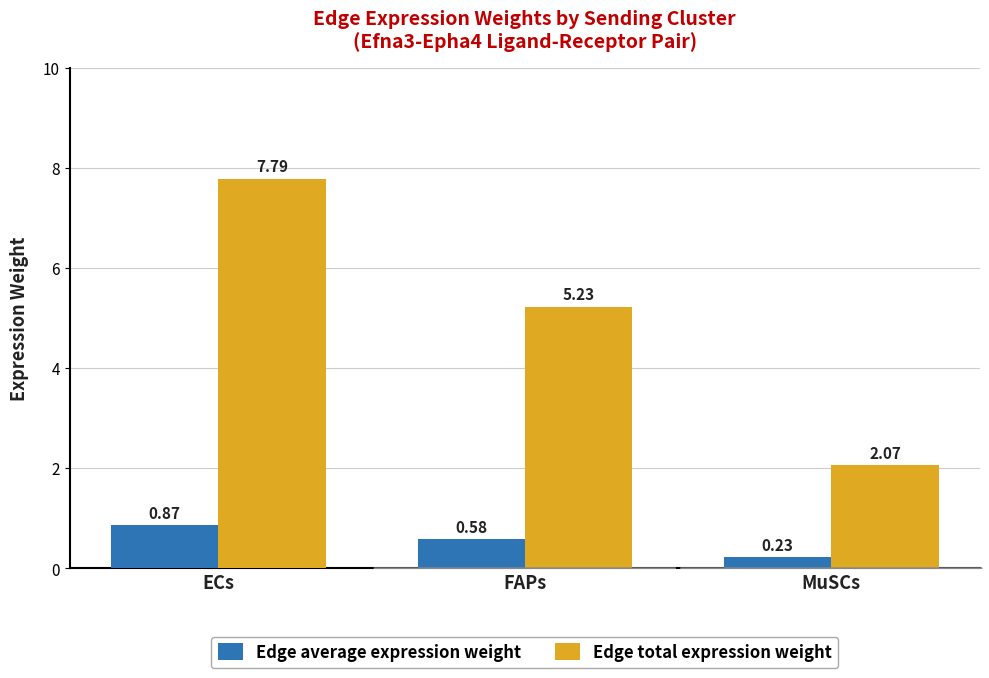

Which category has the highest value in the Edge total expression weight series?

ECs